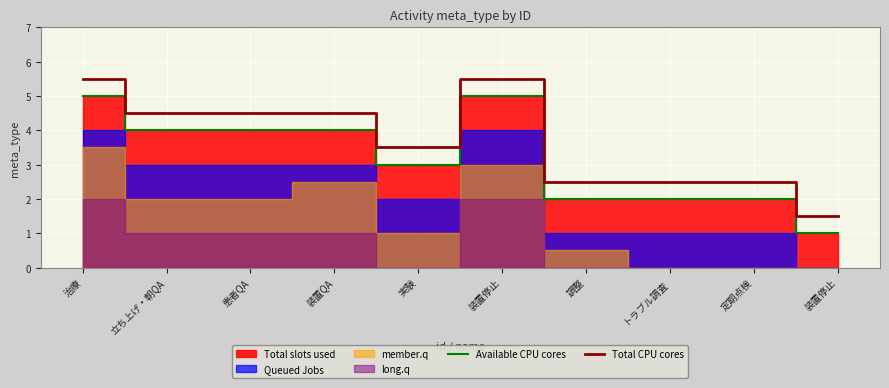

Is it true that Total CPU cores equals 5.5 at 装置停止?

True